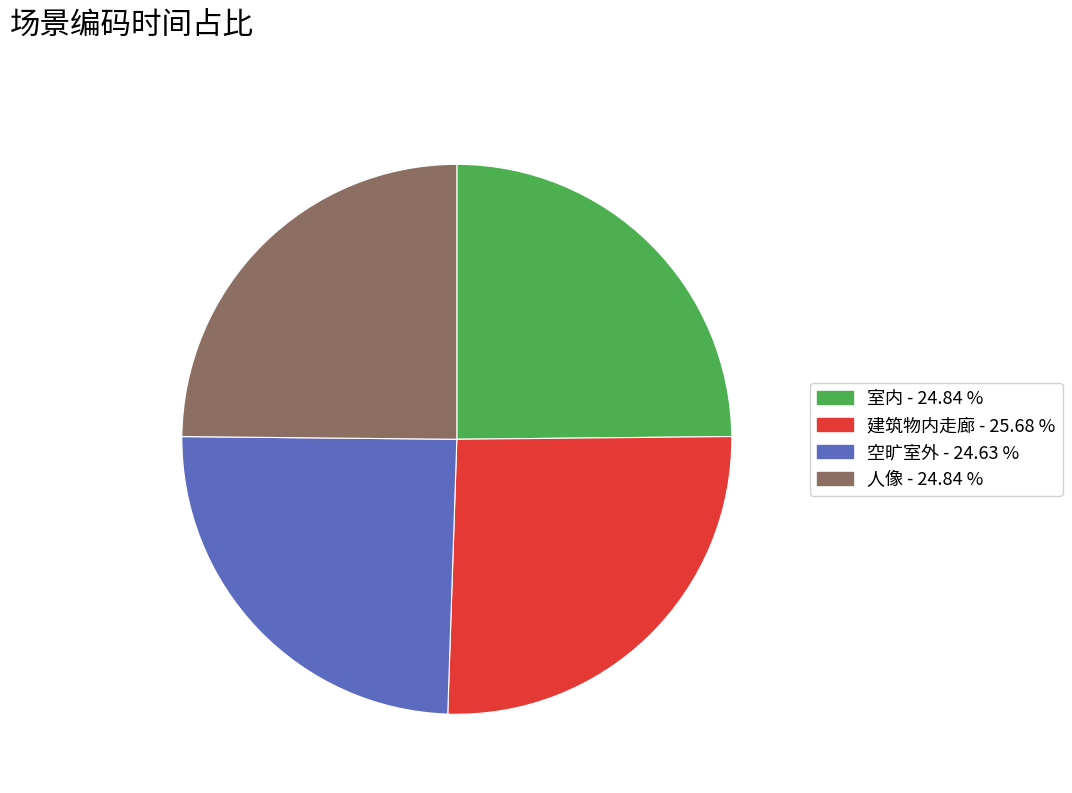

Is there any slice that represents more than half of the pie?

No